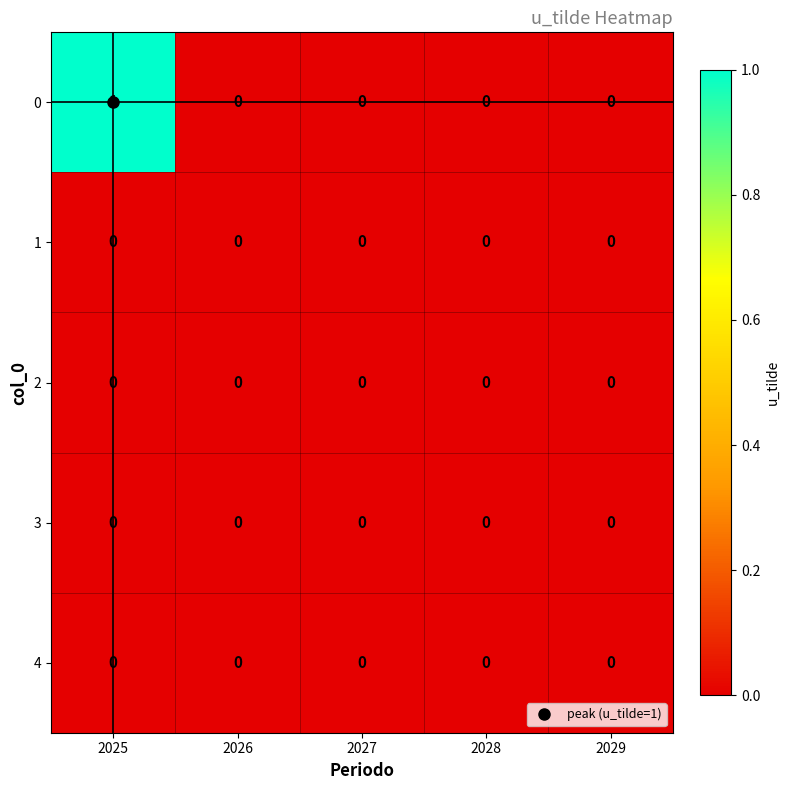

True or false: 0 has a value of 0 at 2028.

True